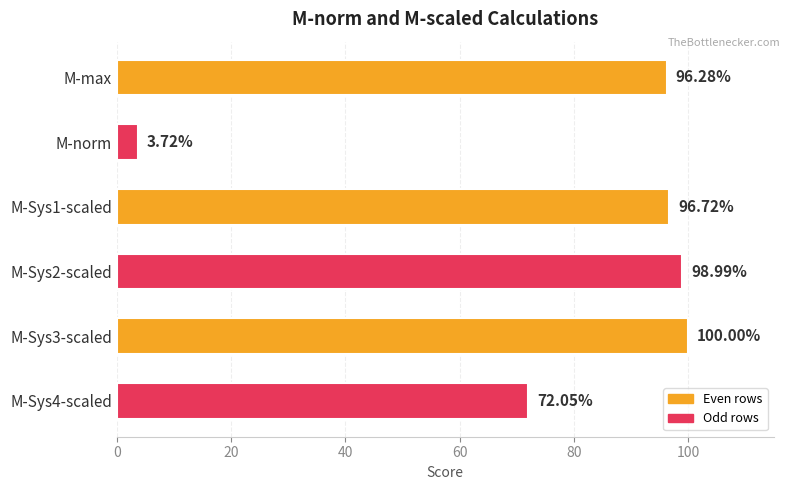

At which category does the chart reach its peak across all series?

M-Sys3-scaled